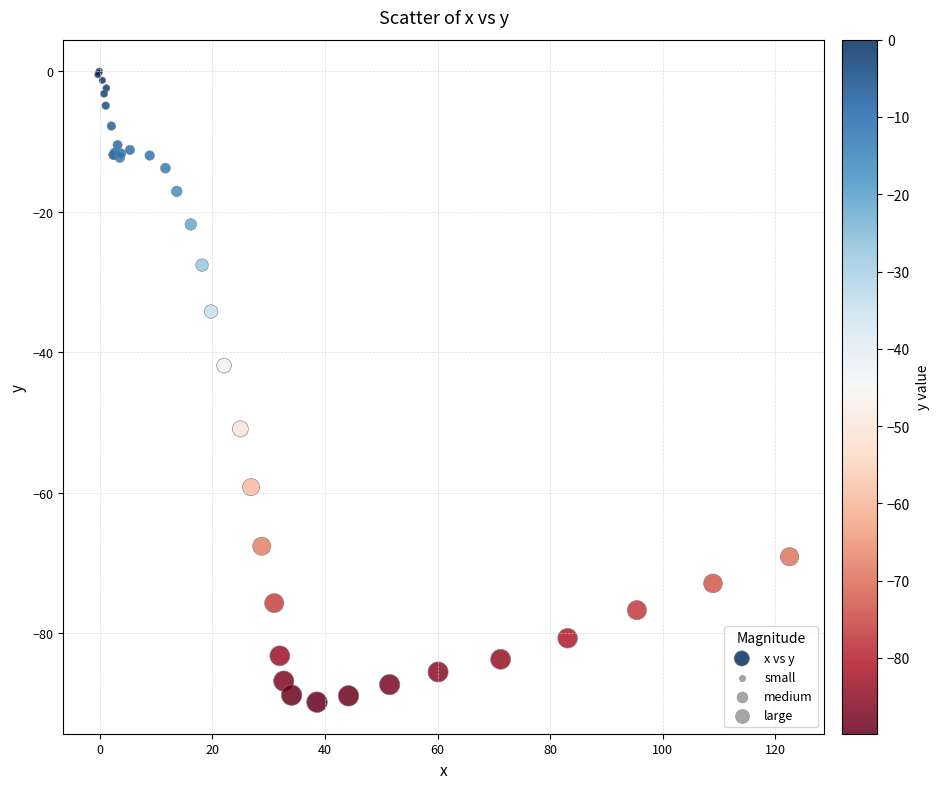

What Y value in the scatter plot is closest to -44?

-41.9